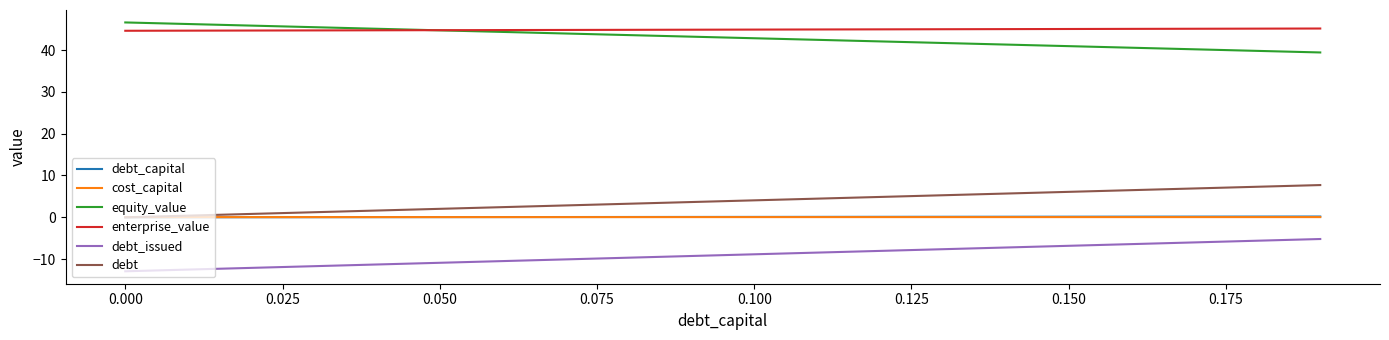

True or false: debt_issued and debt intersect in this chart.

False